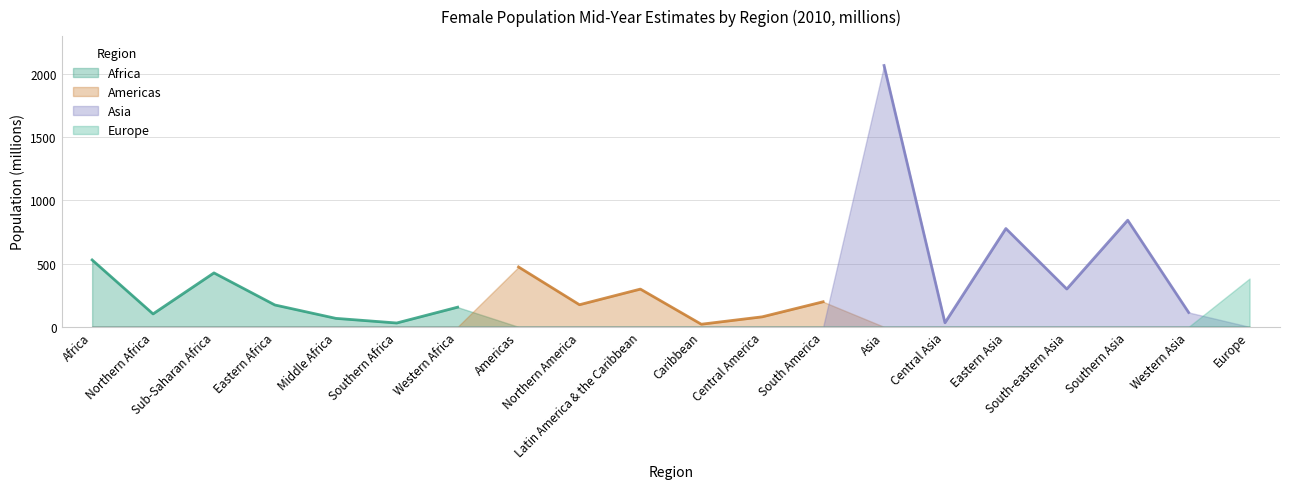

True or false: Europe has more than 0 interior local peaks.

False